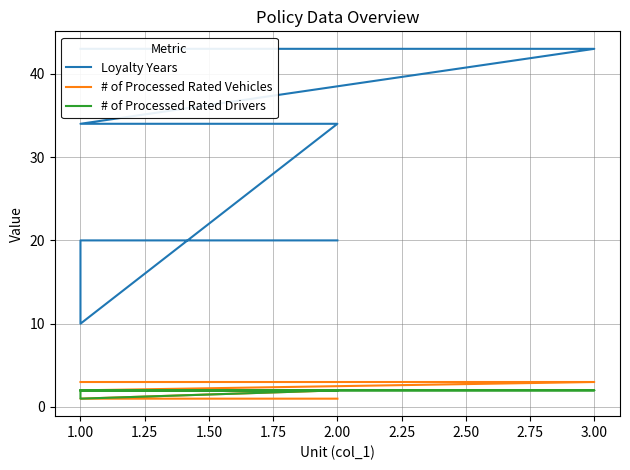

In Loyalty Years, how many points are lower than both neighbors (excluding endpoints)?

1